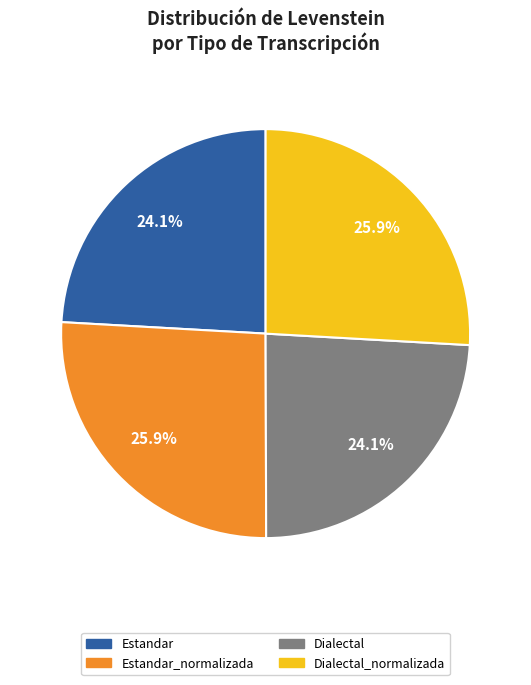

Is there a majority slice in this chart?

No